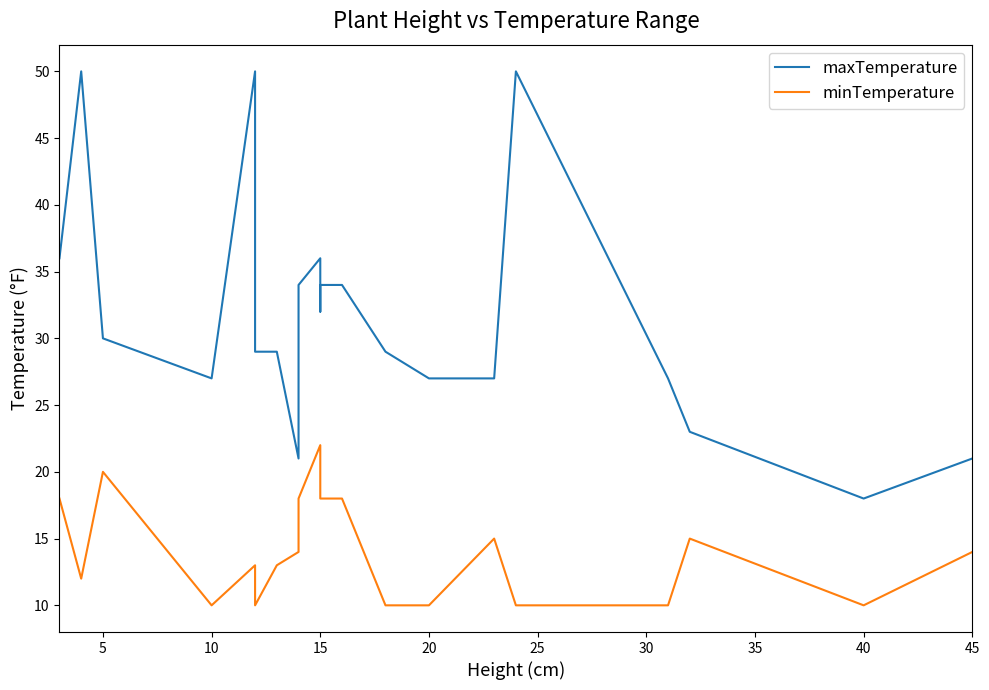

Reading left to right, extract all data points from this chart.

maxTemperature: 36	50	30	27	50	29	29	21	34	36	32	34	34	29	27	27	50	27	23	18	21
minTemperature: 18	12	20	10	13	10	13	14	18	22	20	18	18	10	10	15	10	10	15	10	14